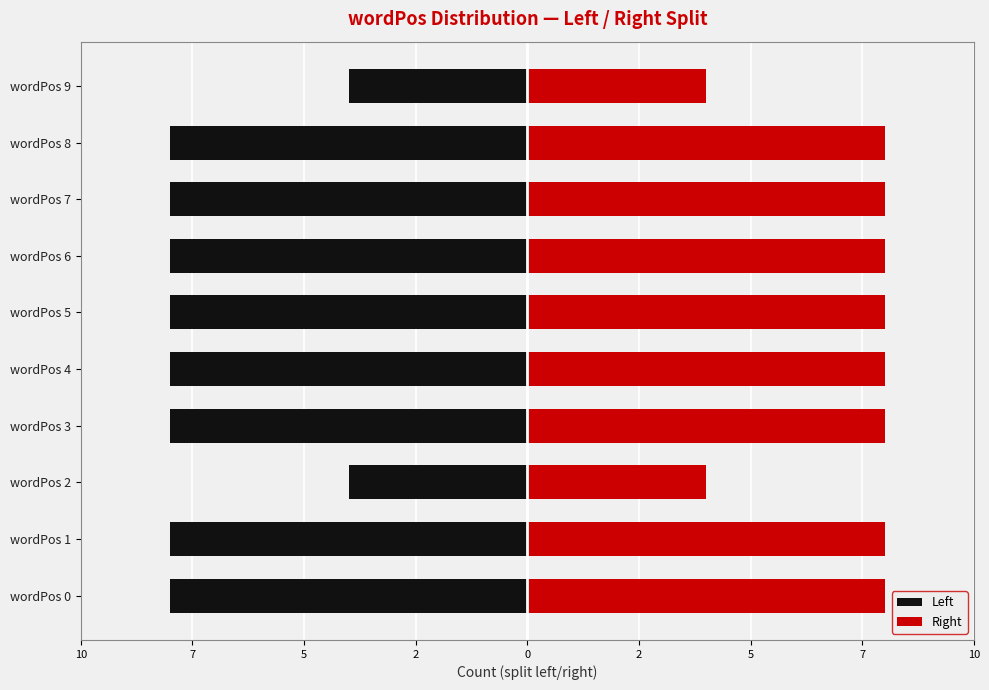

What is the average value of the Left series?

-7